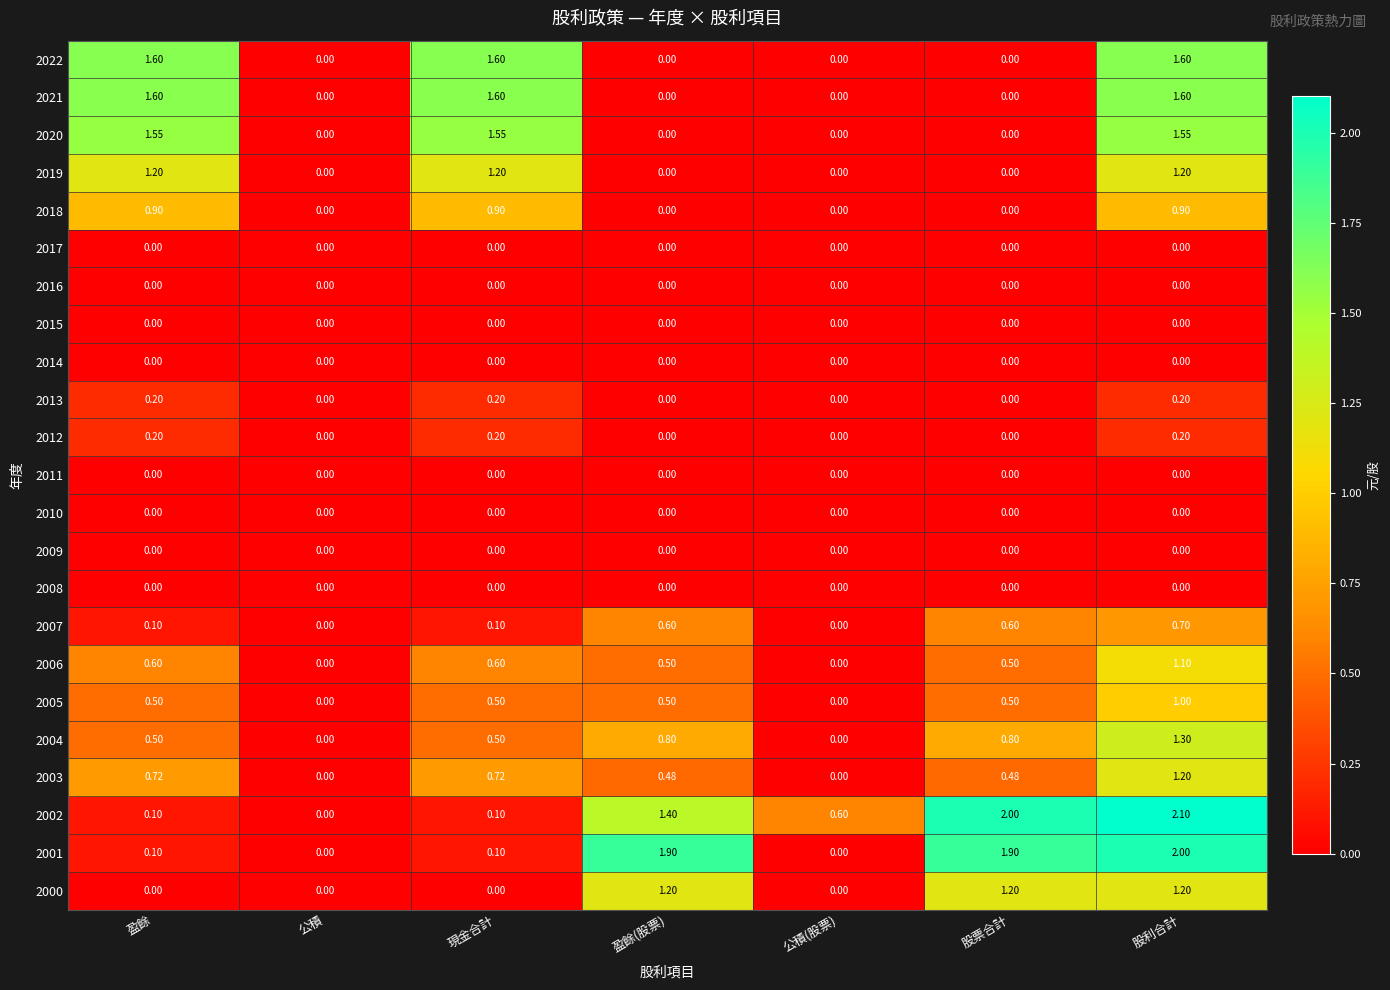

How many data points does each series have?

7